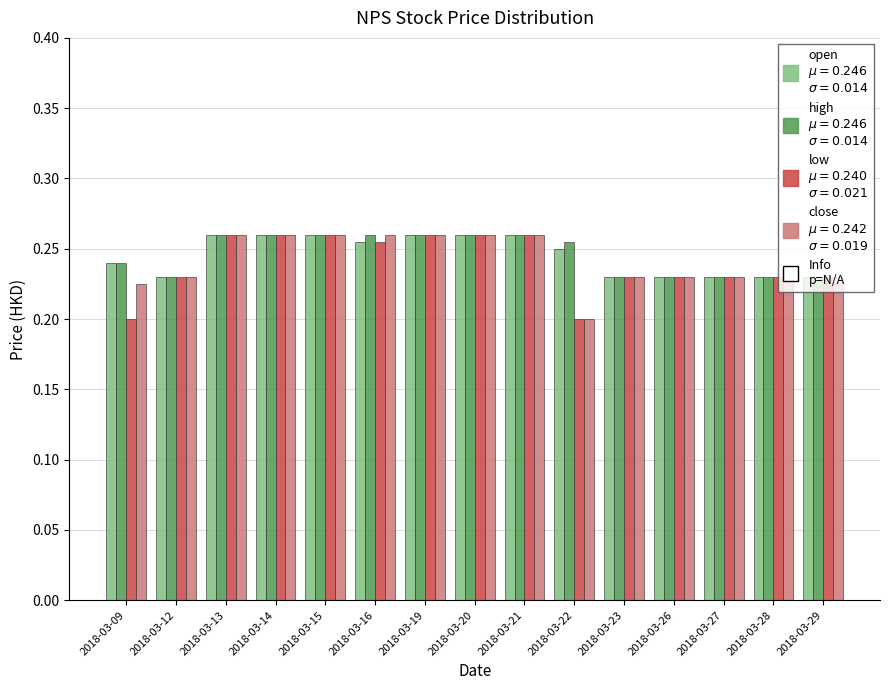

What is the total value across all series at 2018-03-09?

0.9